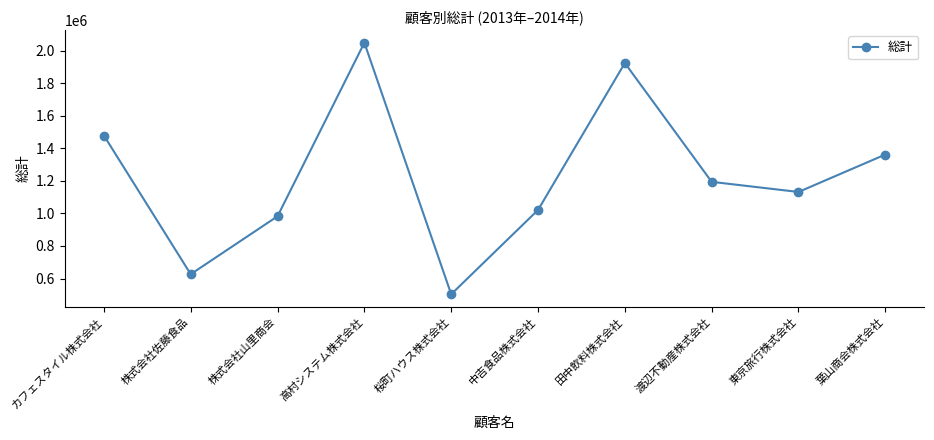

Is this an area chart (filled region under the line)?

No